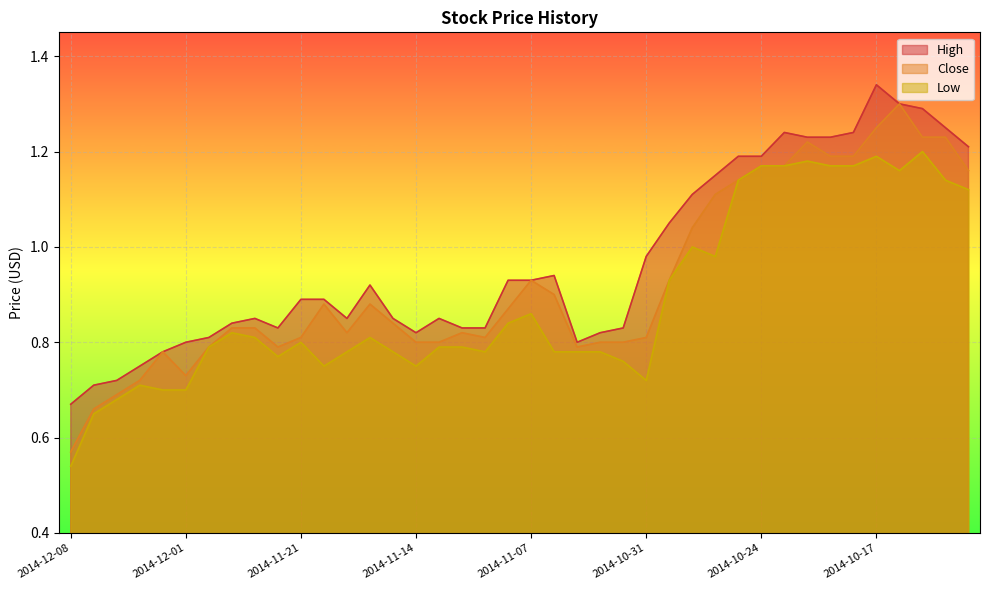

List the series in order of their overall mean, highest first.

High, Close, Low